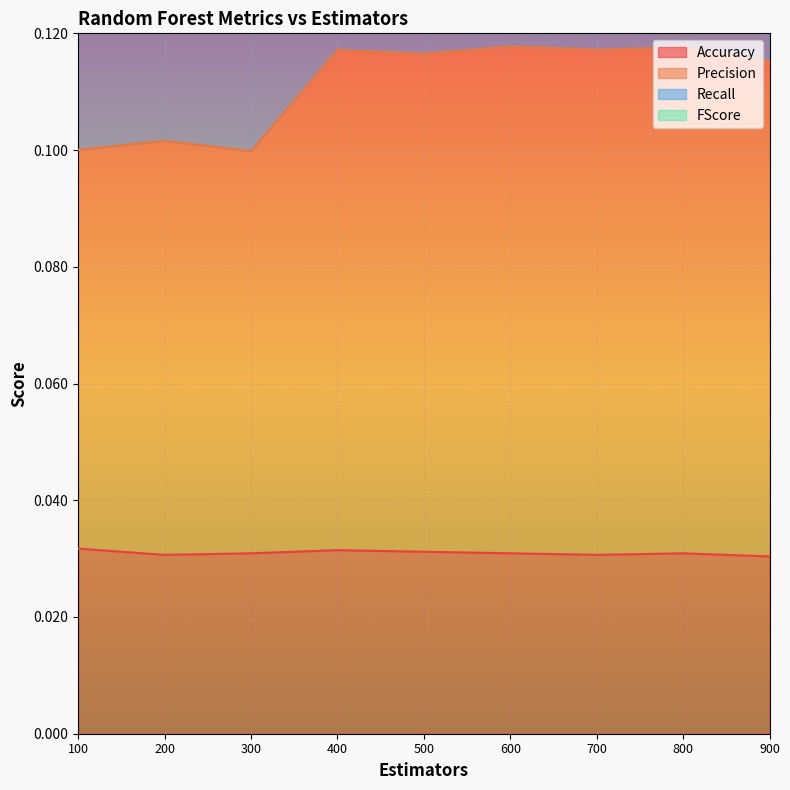

Between 400 and 500, which is larger?

400